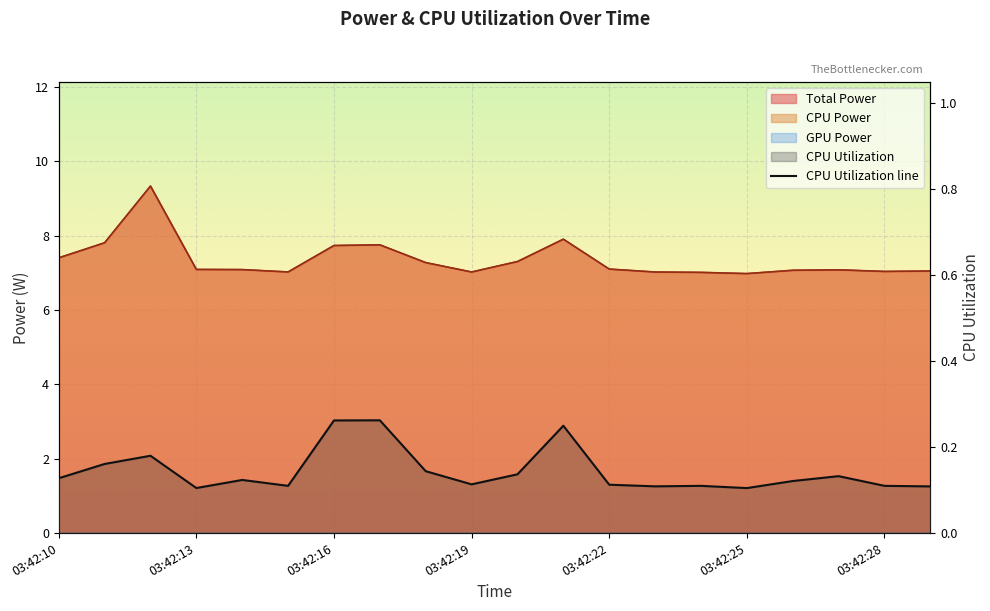

What is the minimum value for CPU Power?

7.0